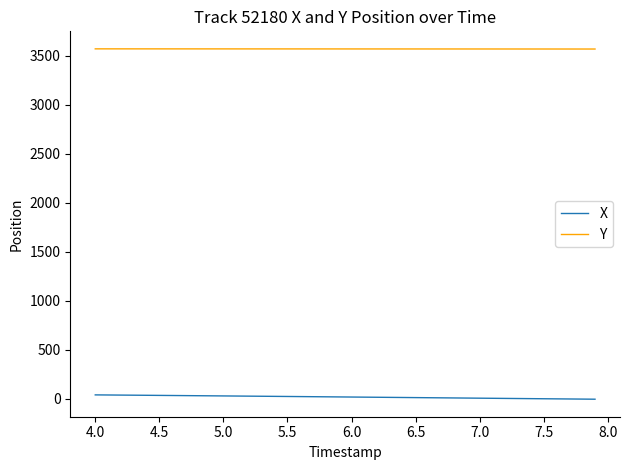

What is the minimum value for Y?

3567.4